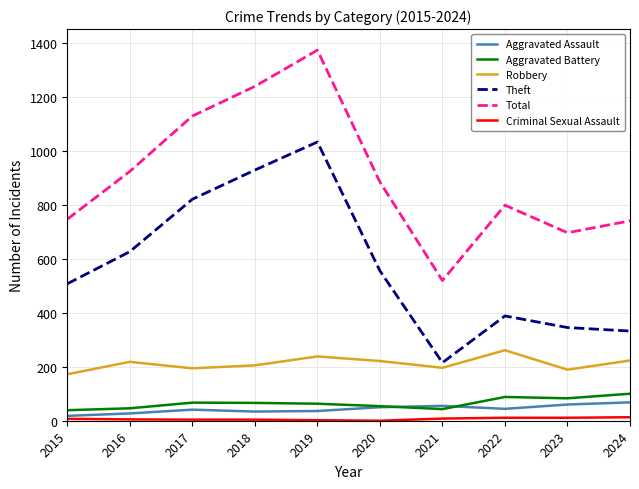

How many interior local valleys does the Robbery series have?

3